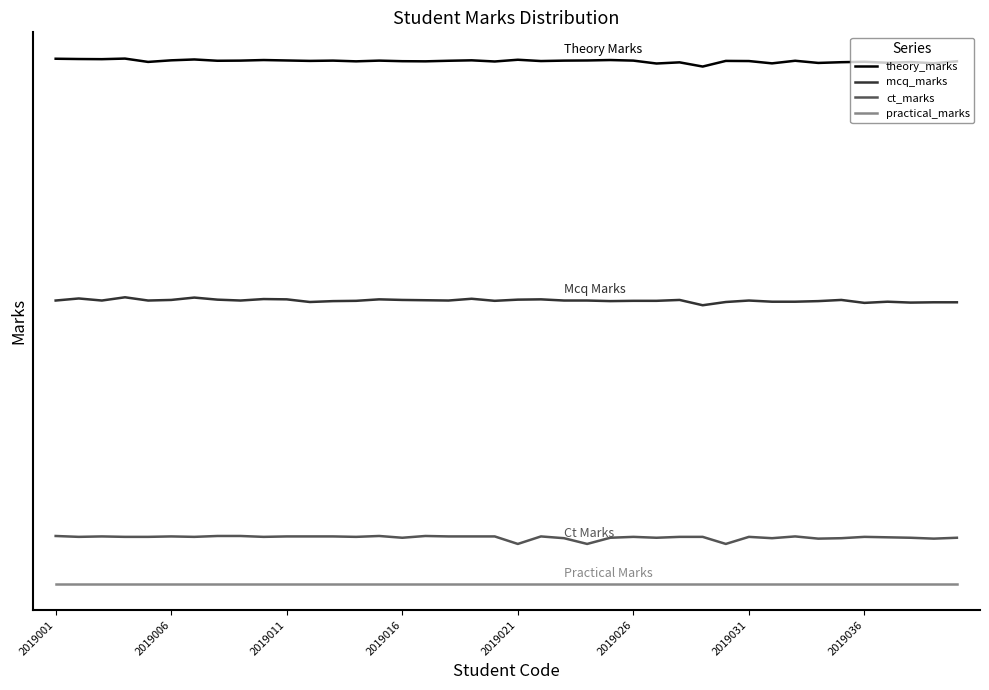

Is this an area chart (filled region under the line)?

No